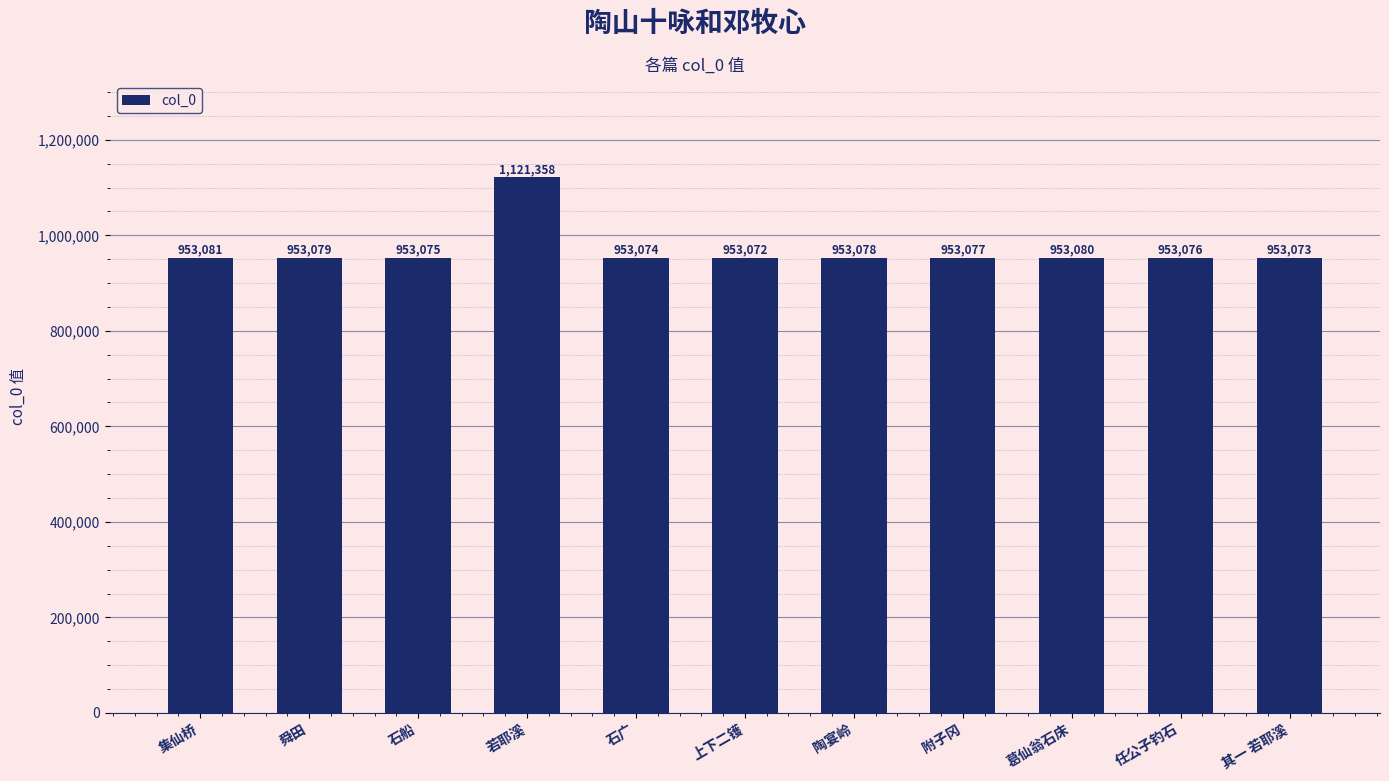

Which category has the lowest value across all series?

上下二镬